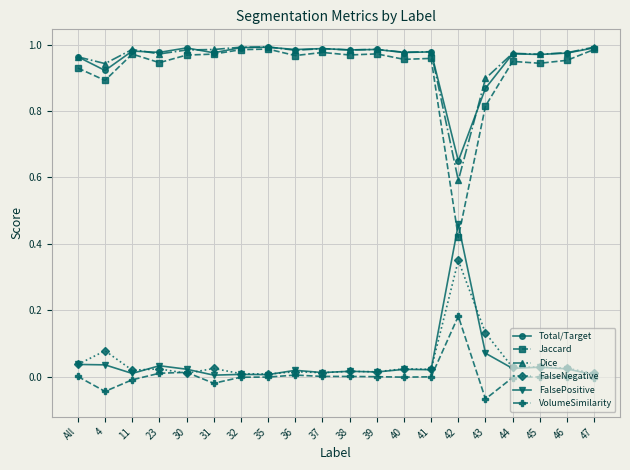

True or false: Jaccard has more than 1 interior local peaks.

True